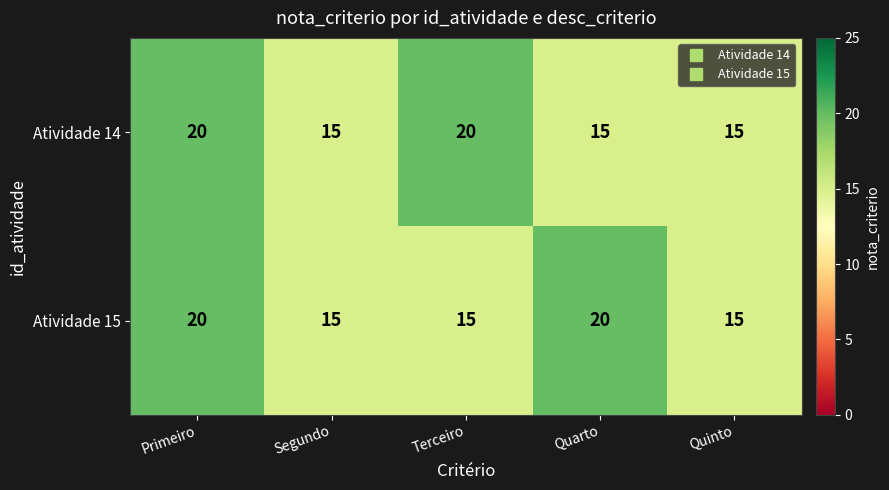

How many Atividade 15 values are between 15 and 20?

5